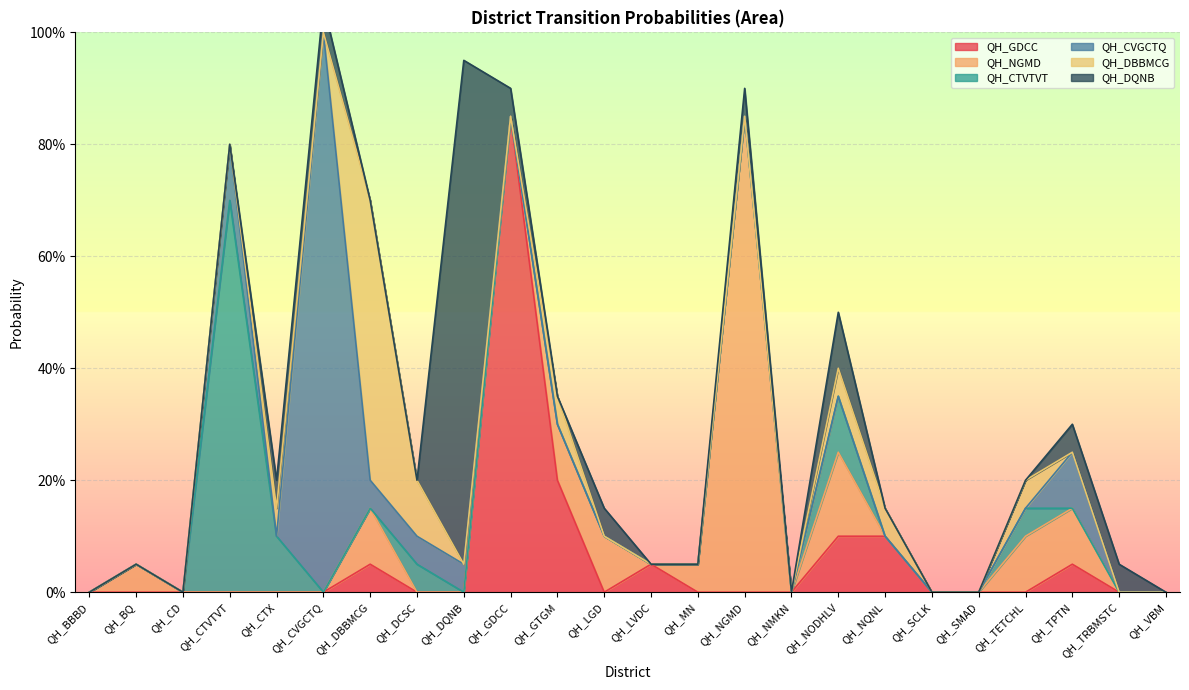

At which label does QH_DBBMCG reach its peak?

QH_DBBMCG